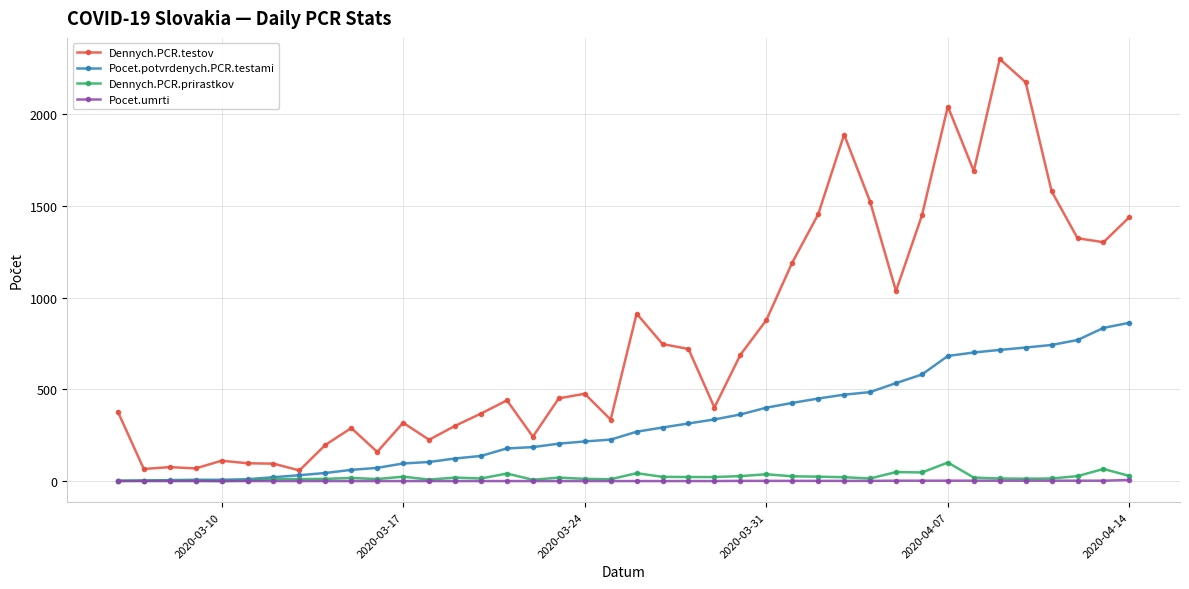

True or false: Dennych.PCR.prirastkov and Dennych.PCR.testov cross at least once.

False